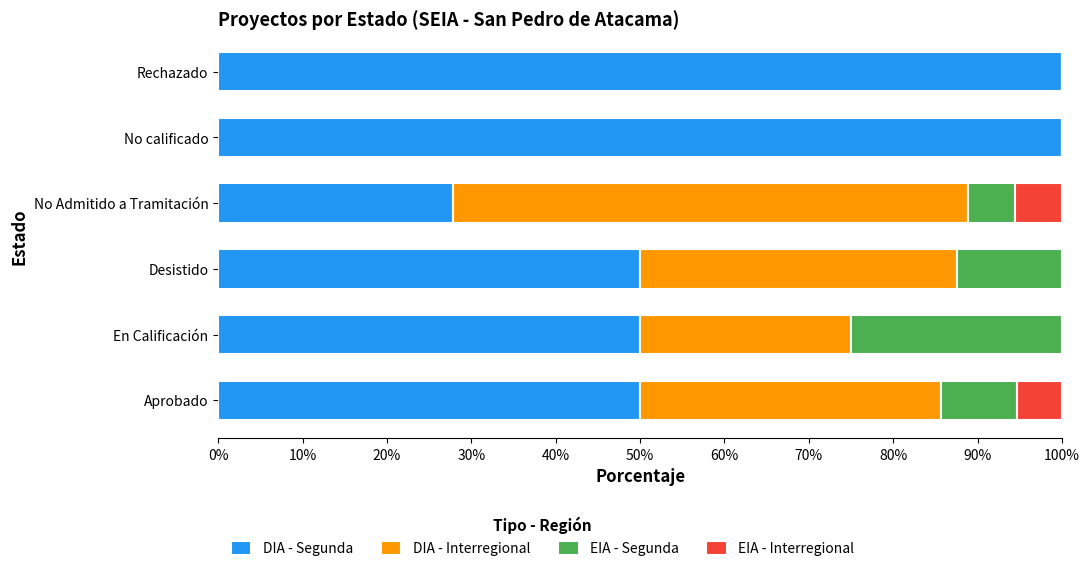

What is the total value across all series at Rechazado?

100.0